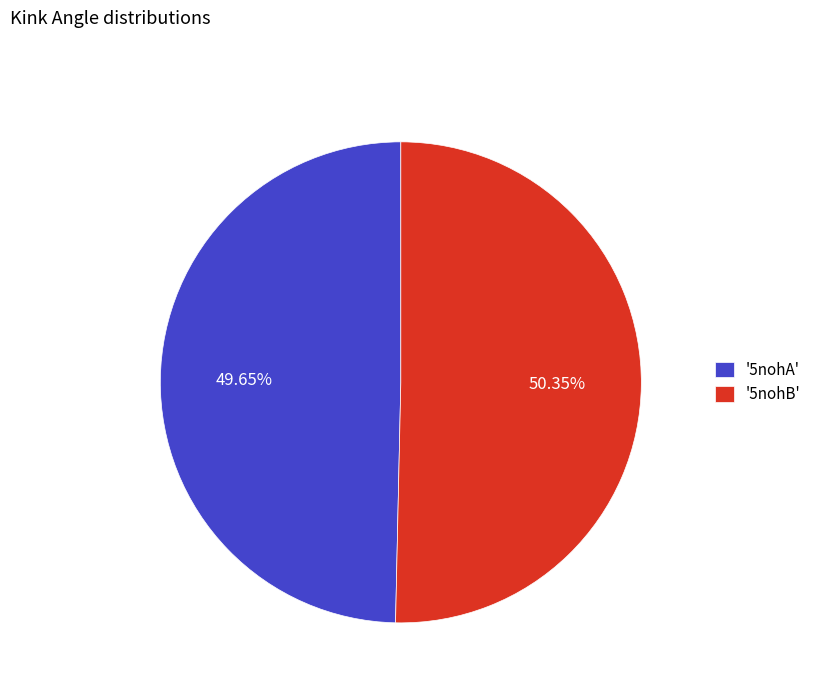

Rank the categories by value from highest to lowest.

'5nohB', '5nohA'